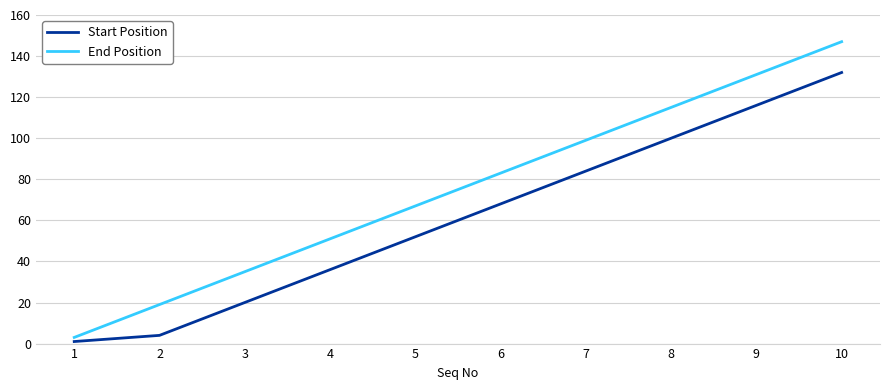

Rank the series at 8 from highest to lowest value.

End Position, Start Position